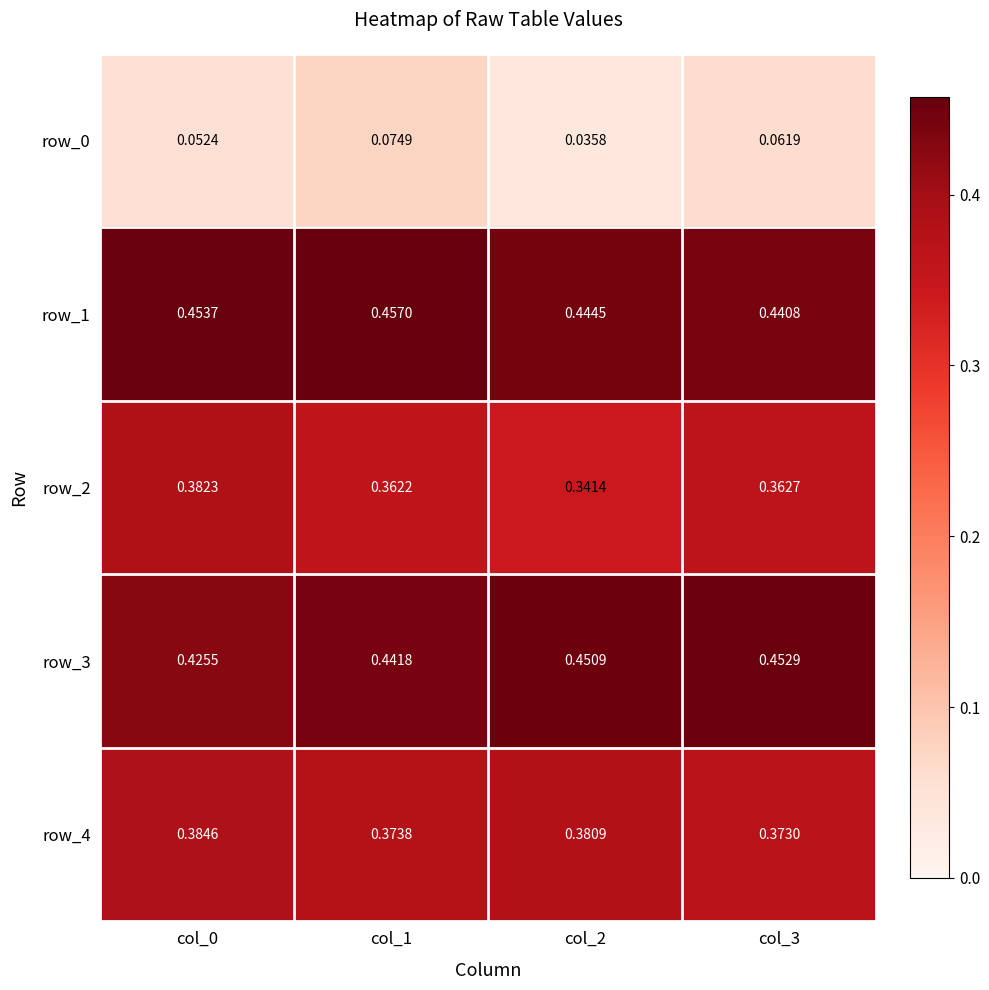

Which series has the widest spread of values?

row_2